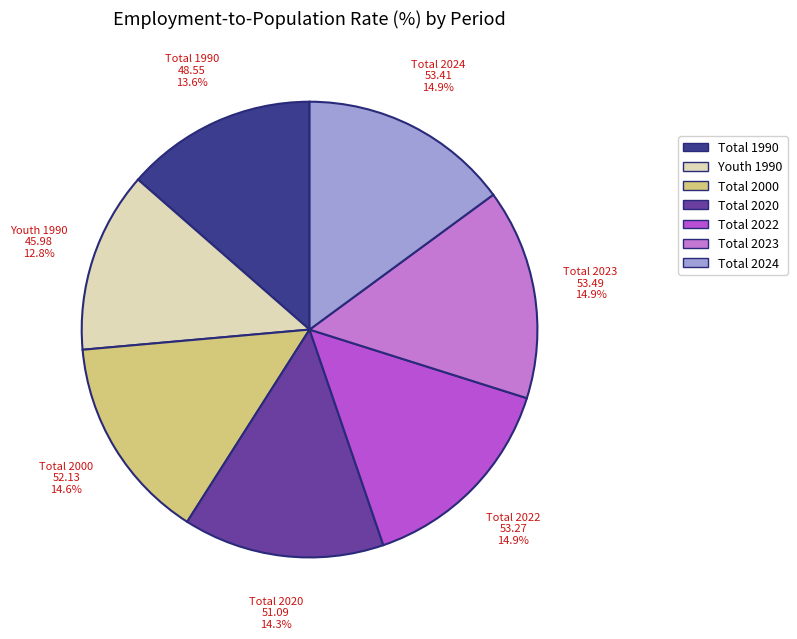

Which slice is the smallest?

Youth 1990